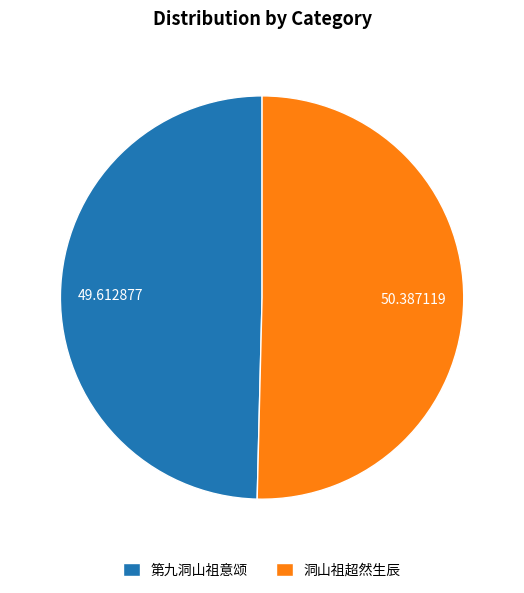

What is the smallest slice in the pie chart?

第九洞山祖意颂